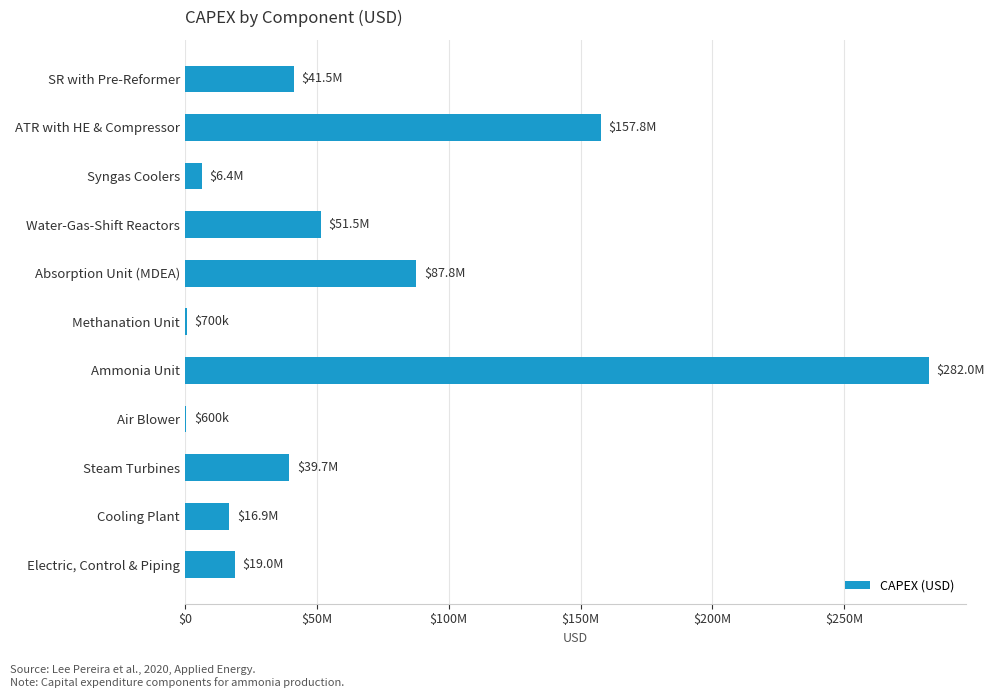

How many bars are there in total?

11